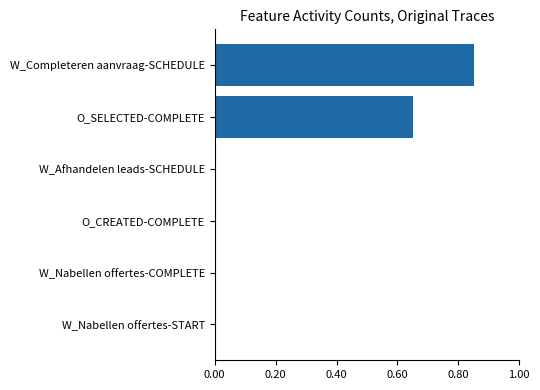

The value at O_SELECTED-COMPLETE is 0.3. True or false?

False